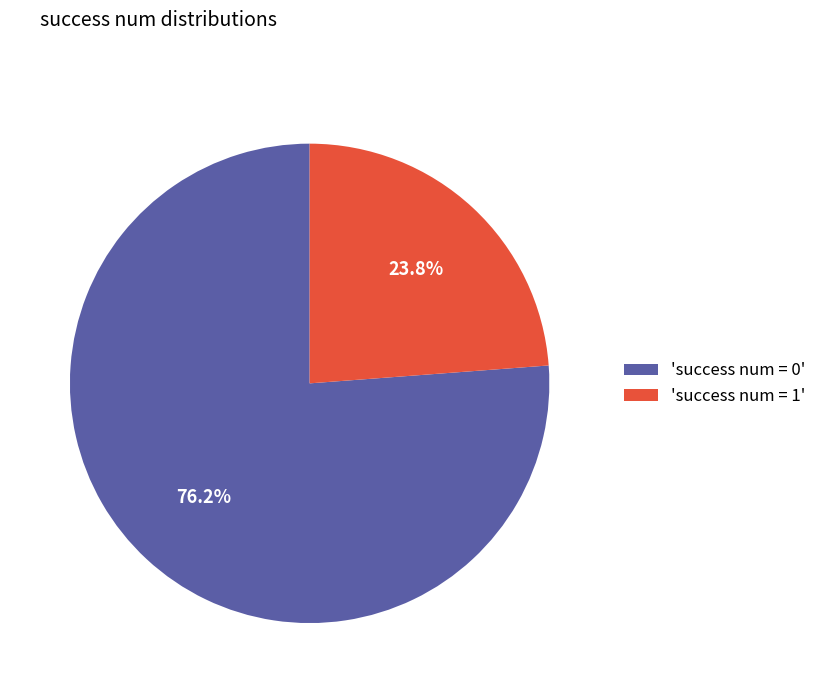

Count the number of slices in the pie.

2